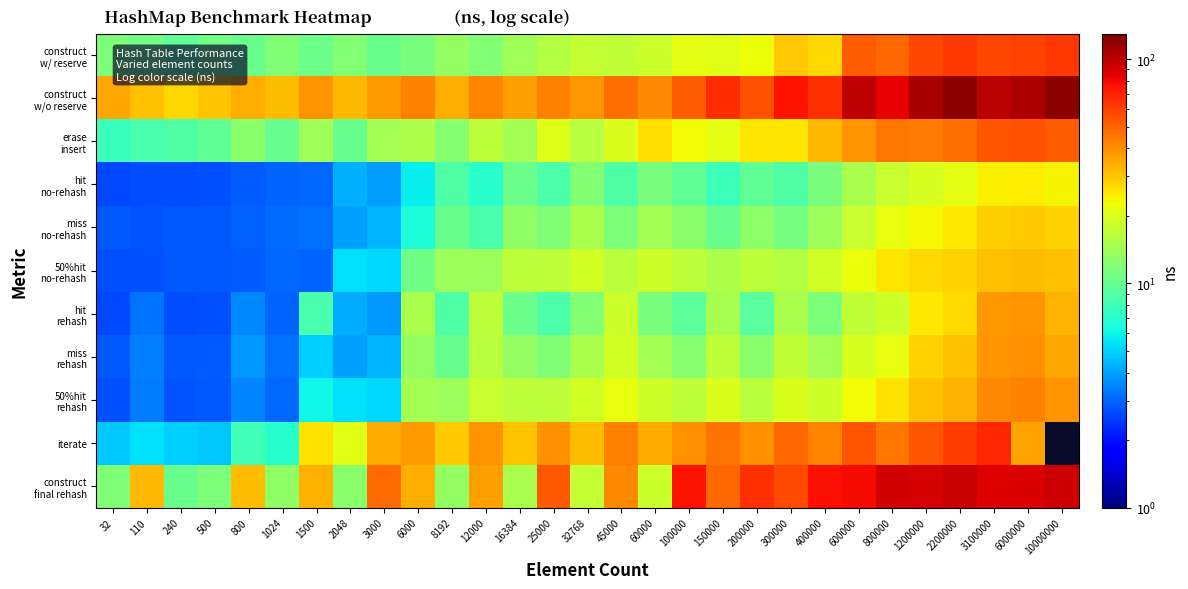

What is the spread (max minus min) of values at 25000?

43.6